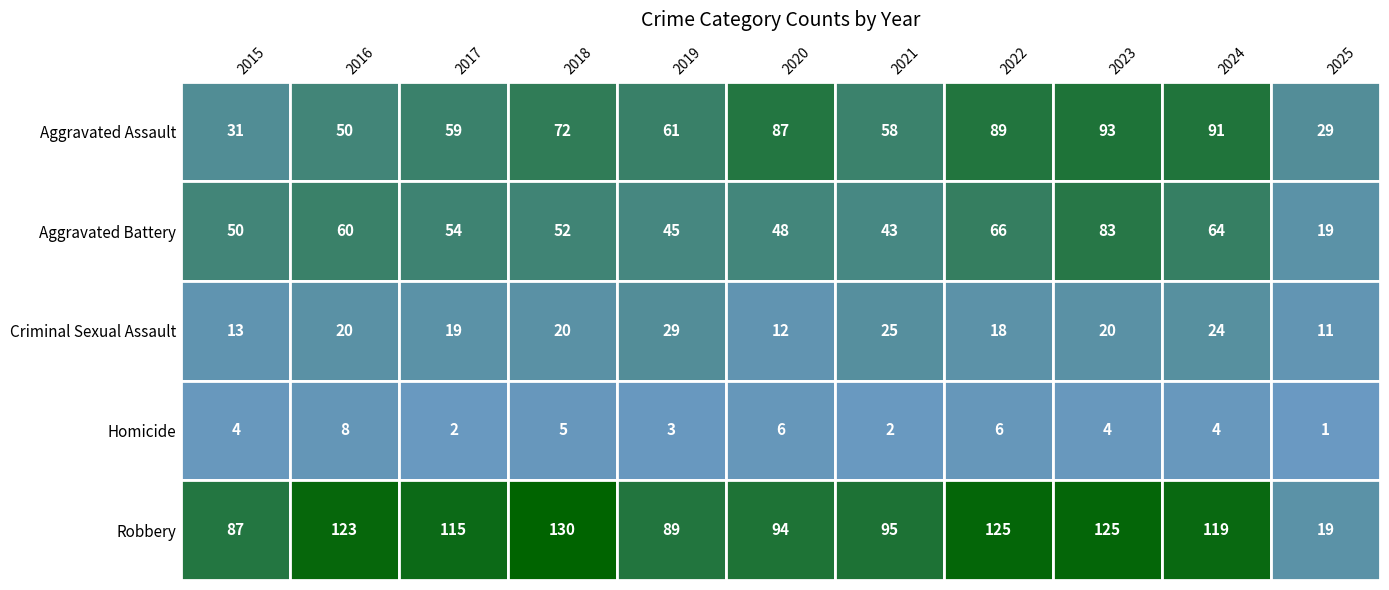

At how many categories does at least one series exceed 119?

4